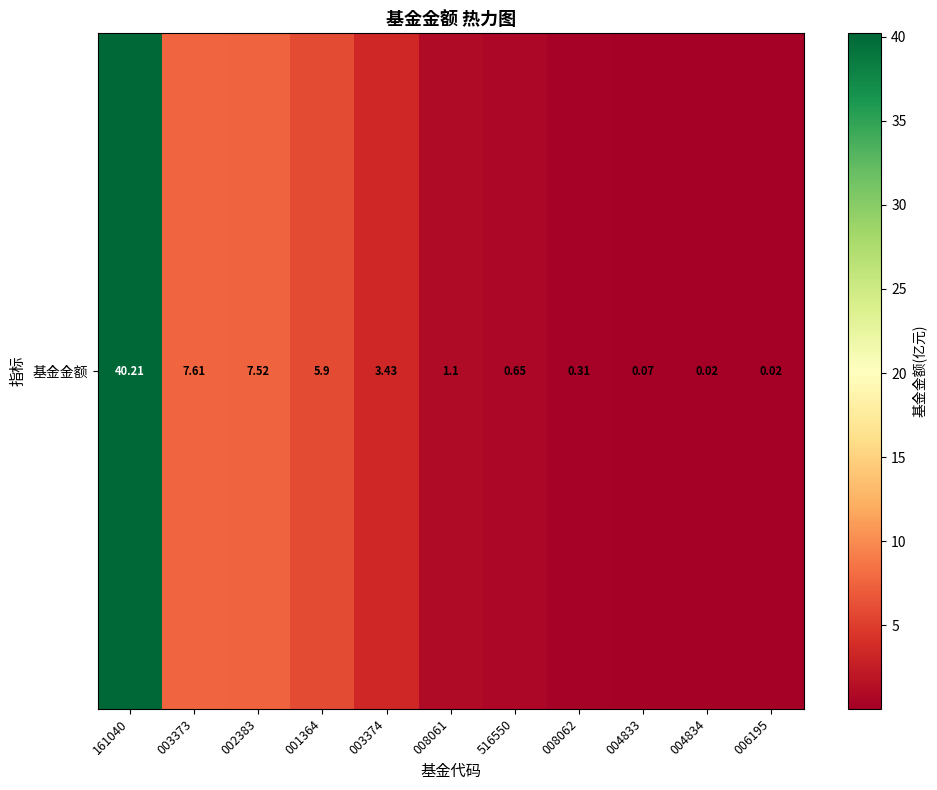

What is the change in value from 001364 to 008061?

-4.8